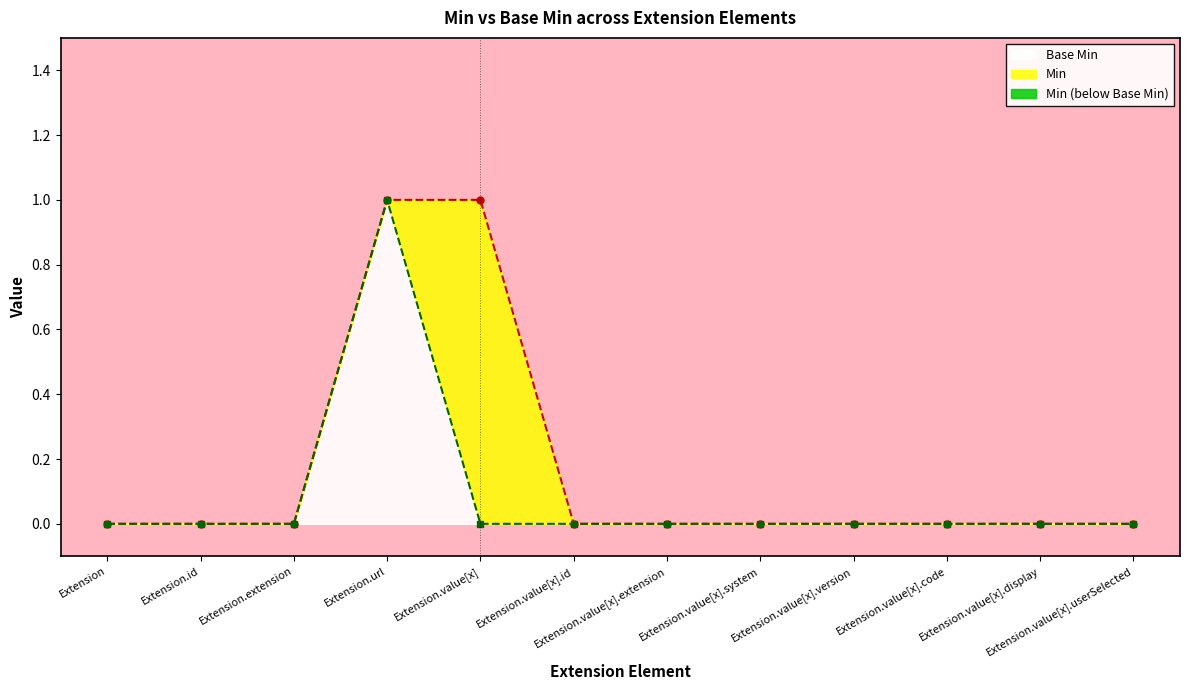

Rank the series at Extension.value[x].version from lowest to highest value.

Min, Base Min